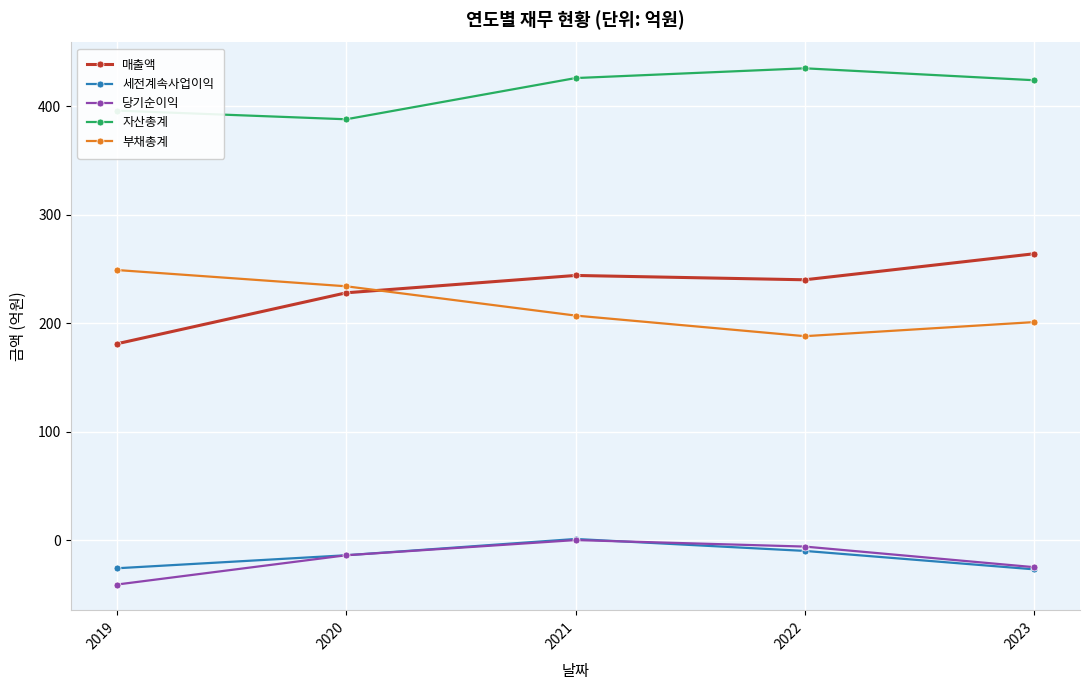

How many lines are shown in the chart?

5